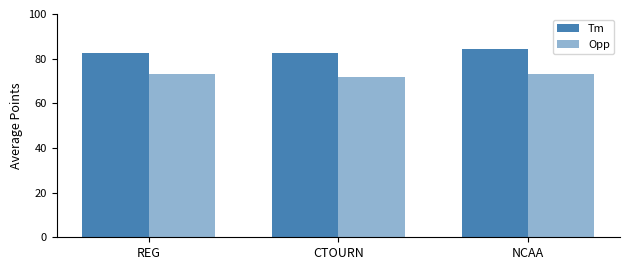

True or false: Tm has a value of 84.3 at NCAA.

True